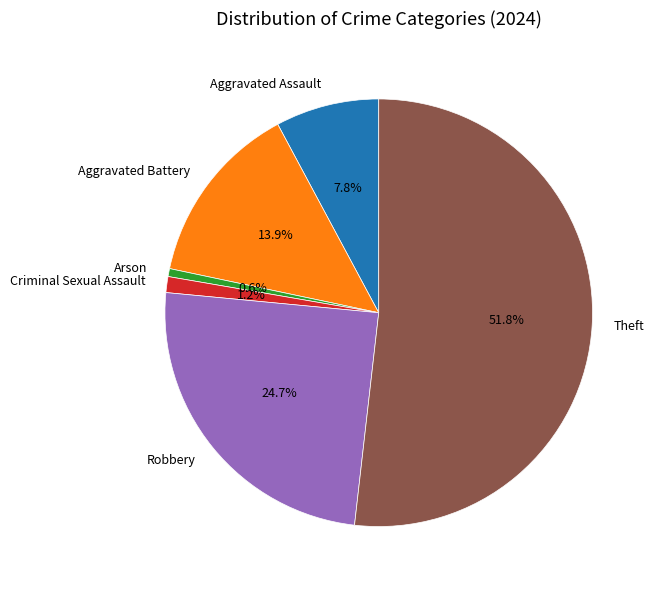

To the nearest percent, what is the difference between the Criminal Sexual Assault and Aggravated Assault slice percentages?

7%